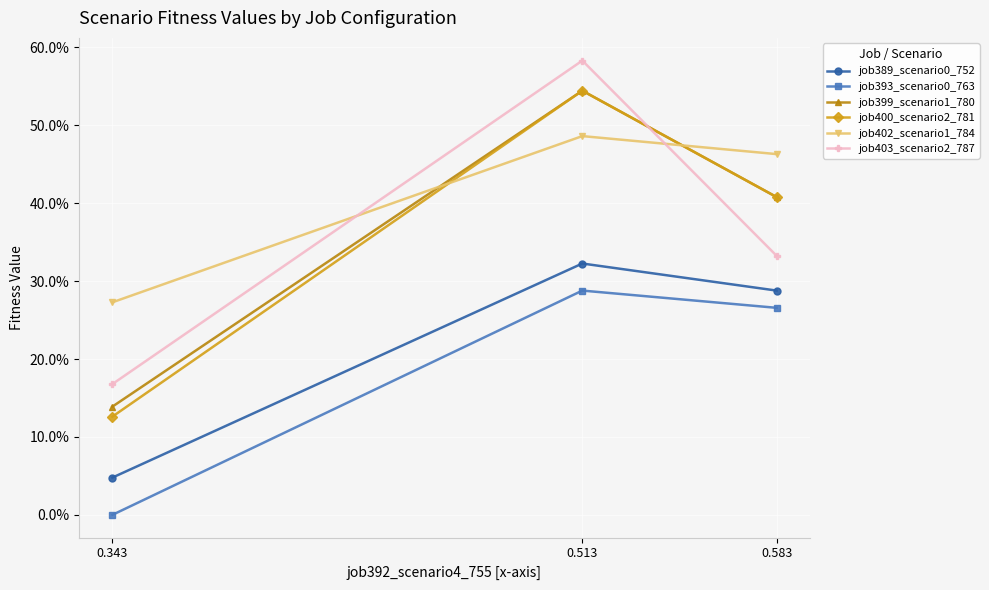

What is the total value across all series at 0.583?

2.2